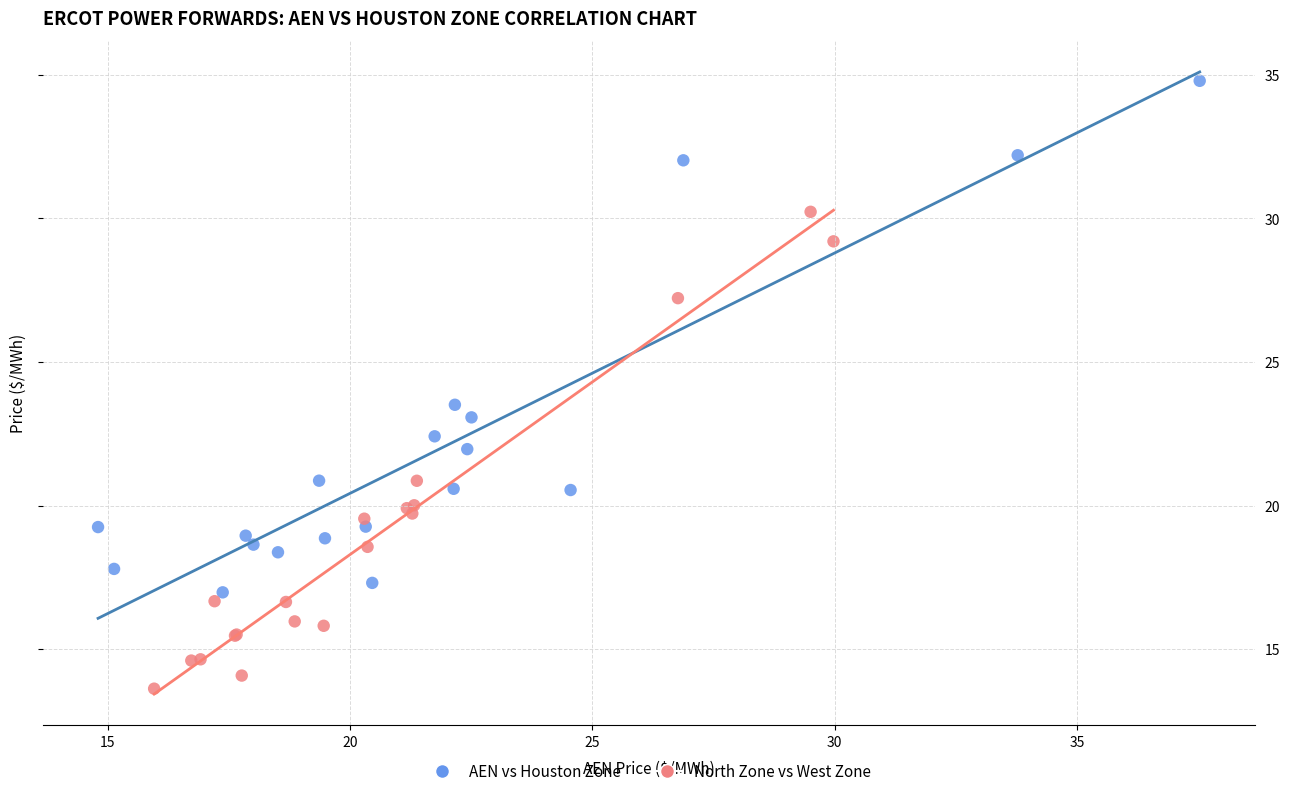

Which series has the largest Y range (max minus min)?

AEN vs Houston Zone